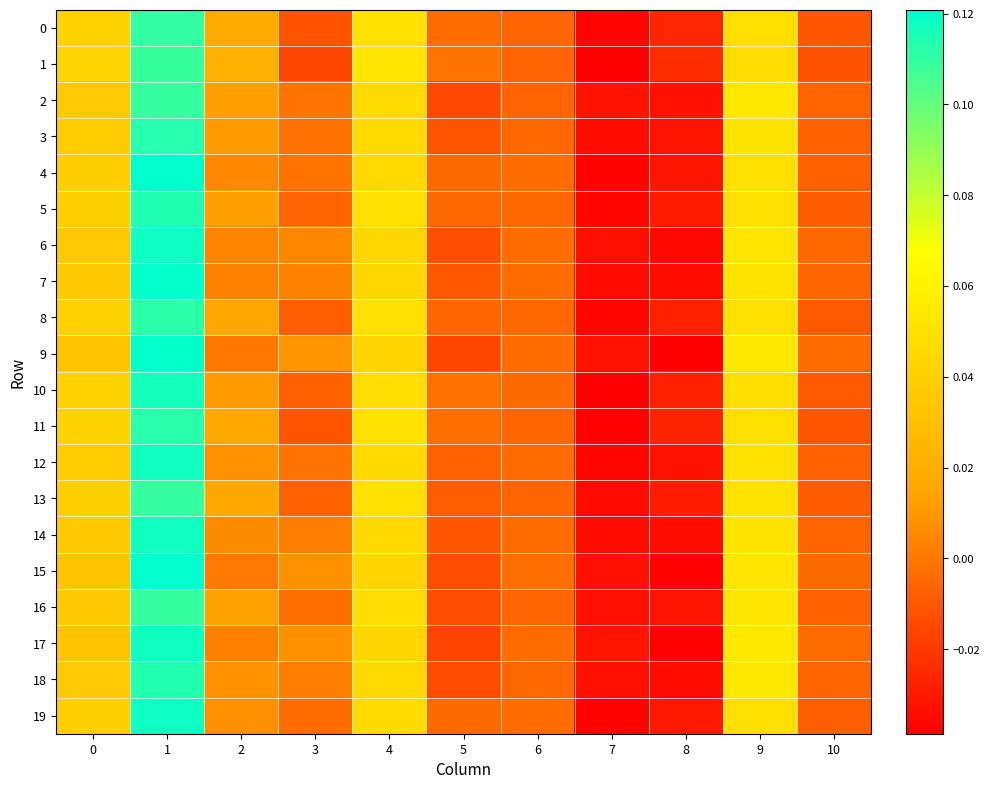

Reading right to left, transcribe all the data shown in this chart.

0: 10=-0.0	9=0.0	8=-0.0	7=-0.0	6=-0.0	5=-0.0	4=0.1	3=-0.0	2=0.0	1=0.1	0=0.0
1: 10=-0.0	9=0.0	8=-0.0	7=-0.0	6=-0.0	5=-0.0	4=0.1	3=-0.0	2=0.0	1=0.1	0=0.0
2: 10=-0.0	9=0.1	8=-0.0	7=-0.0	6=-0.0	5=-0.0	4=0.0	3=-0.0	2=0.0	1=0.1	0=0.0
3: 10=-0.0	9=0.1	8=-0.0	7=-0.0	6=-0.0	5=-0.0	4=0.0	3=-0.0	2=0.0	1=0.1	0=0.0
4: 10=-0.0	9=0.0	8=-0.0	7=-0.0	6=-0.0	5=-0.0	4=0.0	3=-0.0	2=0.0	1=0.1	0=0.0
5: 10=-0.0	9=0.0	8=-0.0	7=-0.0	6=-0.0	5=-0.0	4=0.0	3=-0.0	2=0.0	1=0.1	0=0.0
6: 10=-0.0	9=0.1	8=-0.0	7=-0.0	6=-0.0	5=-0.0	4=0.0	3=0.0	2=0.0	1=0.1	0=0.0
7: 10=-0.0	9=0.1	8=-0.0	7=-0.0	6=-0.0	5=-0.0	4=0.0	3=0.0	2=0.0	1=0.1	0=0.0
8: 10=-0.0	9=0.0	8=-0.0	7=-0.0	6=-0.0	5=-0.0	4=0.0	3=-0.0	2=0.0	1=0.1	0=0.0
9: 10=-0.0	9=0.1	8=-0.0	7=-0.0	6=-0.0	5=-0.0	4=0.0	3=0.0	2=-0.0	1=0.1	0=0.0
10: 10=-0.0	9=0.0	8=-0.0	7=-0.0	6=-0.0	5=-0.0	4=0.0	3=-0.0	2=0.0	1=0.1	0=0.0
11: 10=-0.0	9=0.0	8=-0.0	7=-0.0	6=-0.0	5=-0.0	4=0.1	3=-0.0	2=0.0	1=0.1	0=0.0
12: 10=-0.0	9=0.1	8=-0.0	7=-0.0	6=-0.0	5=-0.0	4=0.0	3=-0.0	2=0.0	1=0.1	0=0.0
13: 10=-0.0	9=0.1	8=-0.0	7=-0.0	6=-0.0	5=-0.0	4=0.0	3=-0.0	2=0.0	1=0.1	0=0.0
14: 10=-0.0	9=0.1	8=-0.0	7=-0.0	6=-0.0	5=-0.0	4=0.0	3=0.0	2=0.0	1=0.1	0=0.0
15: 10=-0.0	9=0.1	8=-0.0	7=-0.0	6=-0.0	5=-0.0	4=0.0	3=0.0	2=0.0	1=0.1	0=0.0
16: 10=-0.0	9=0.1	8=-0.0	7=-0.0	6=-0.0	5=-0.0	4=0.0	3=-0.0	2=0.0	1=0.1	0=0.0
17: 10=-0.0	9=0.1	8=-0.0	7=-0.0	6=-0.0	5=-0.0	4=0.0	3=0.0	2=0.0	1=0.1	0=0.0
18: 10=-0.0	9=0.1	8=-0.0	7=-0.0	6=-0.0	5=-0.0	4=0.0	3=0.0	2=0.0	1=0.1	0=0.0
19: 10=-0.0	9=0.0	8=-0.0	7=-0.0	6=-0.0	5=-0.0	4=0.0	3=-0.0	2=0.0	1=0.1	0=0.0